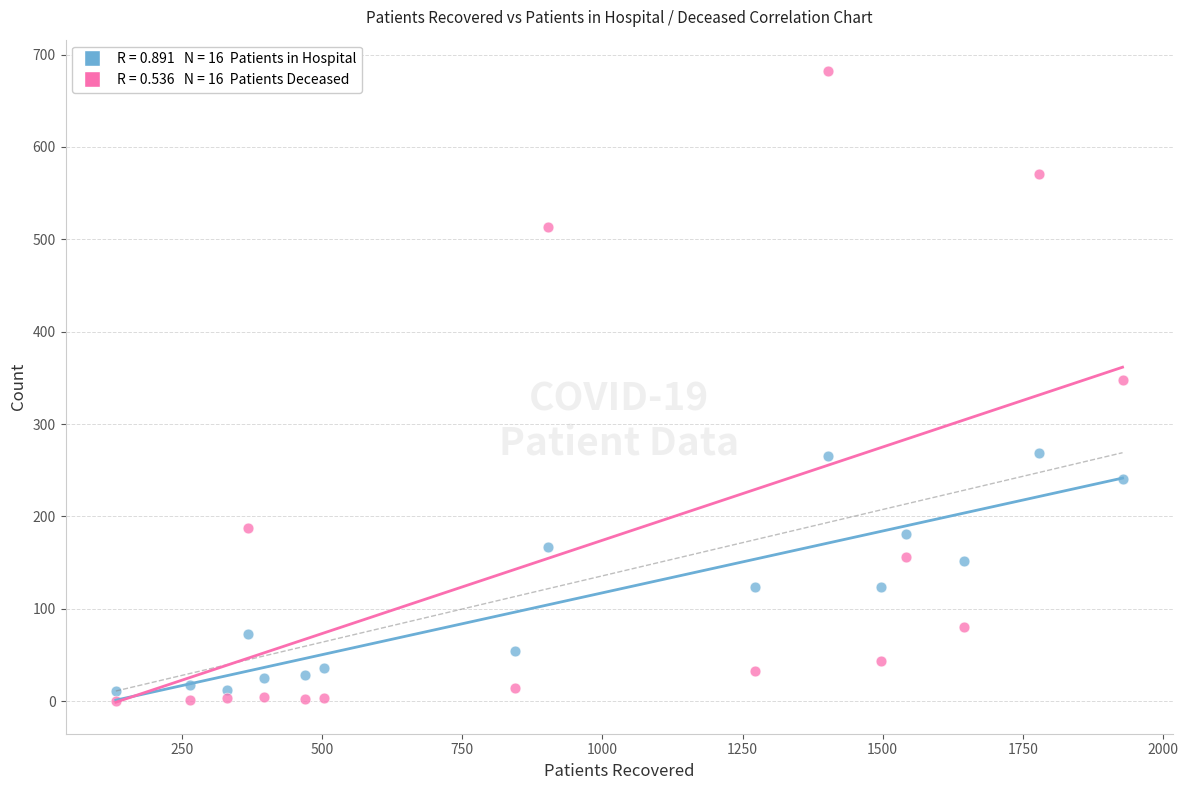

Across all data points, what is the range of Y values (max minus min)?

682